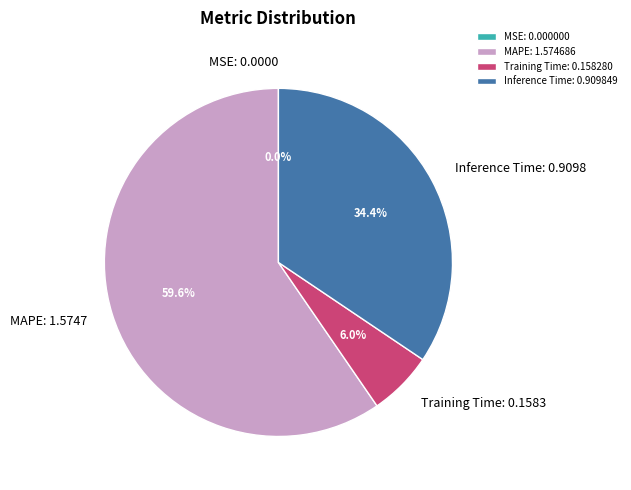

Does MAPE account for over 50% of the chart?

Yes